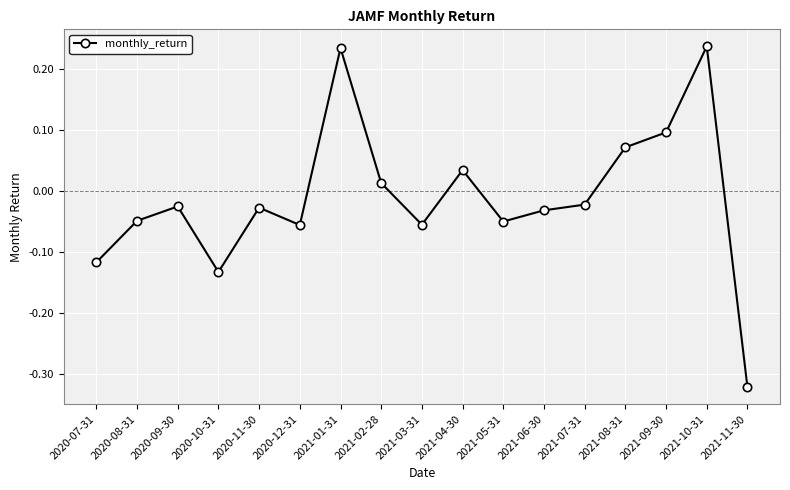

How many data points are less than 0?

11